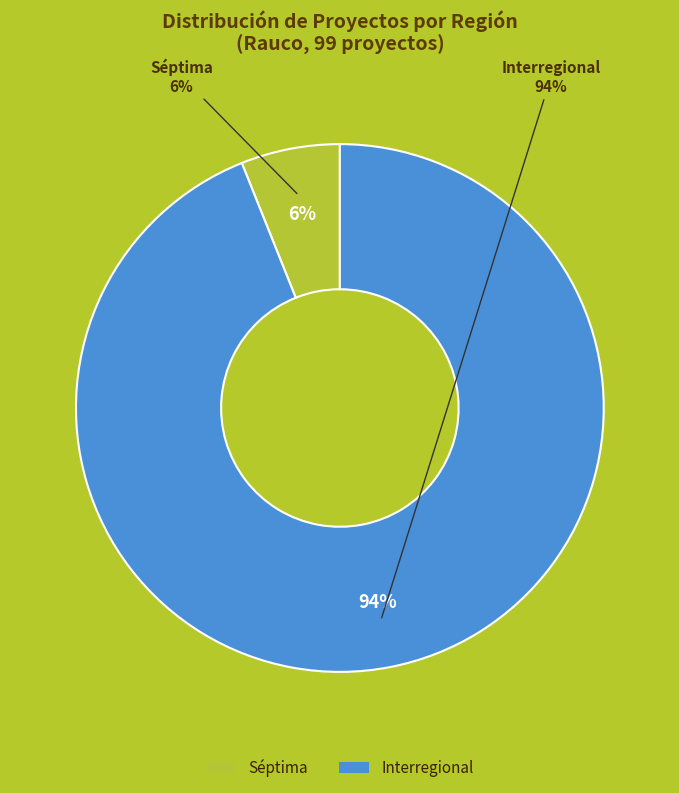

Between Interregional and Séptima, which is larger?

Interregional